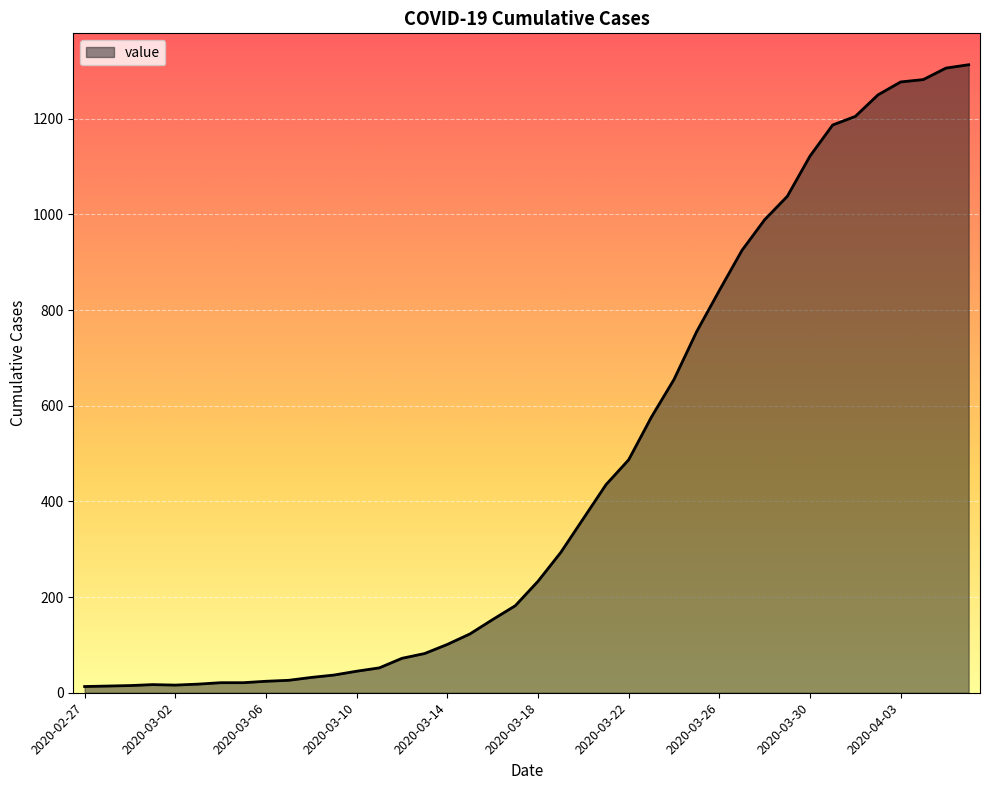

What is the difference between the maximum and minimum values?

1300